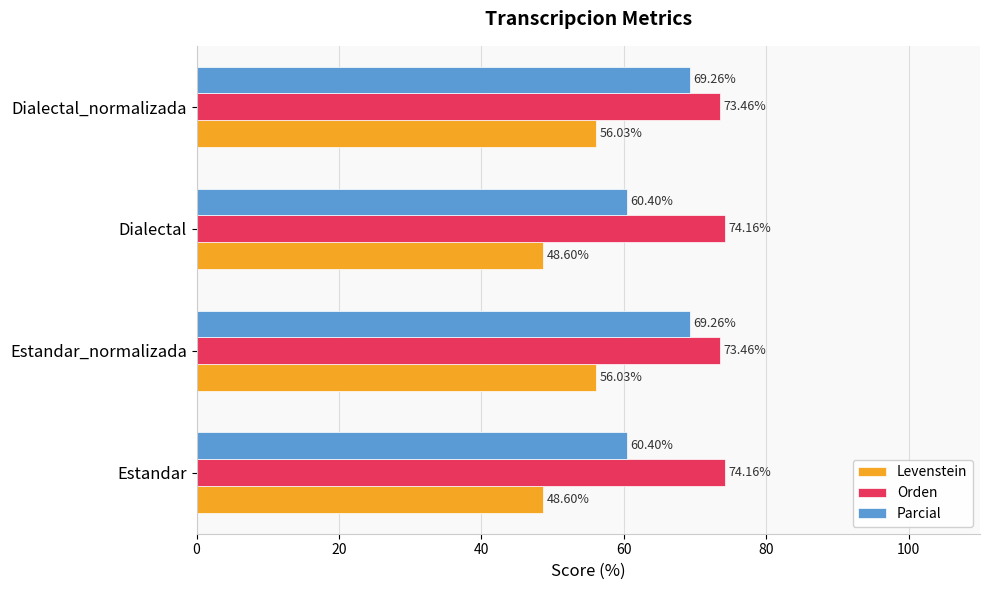

At how many categories does at least one series exceed 50?

4